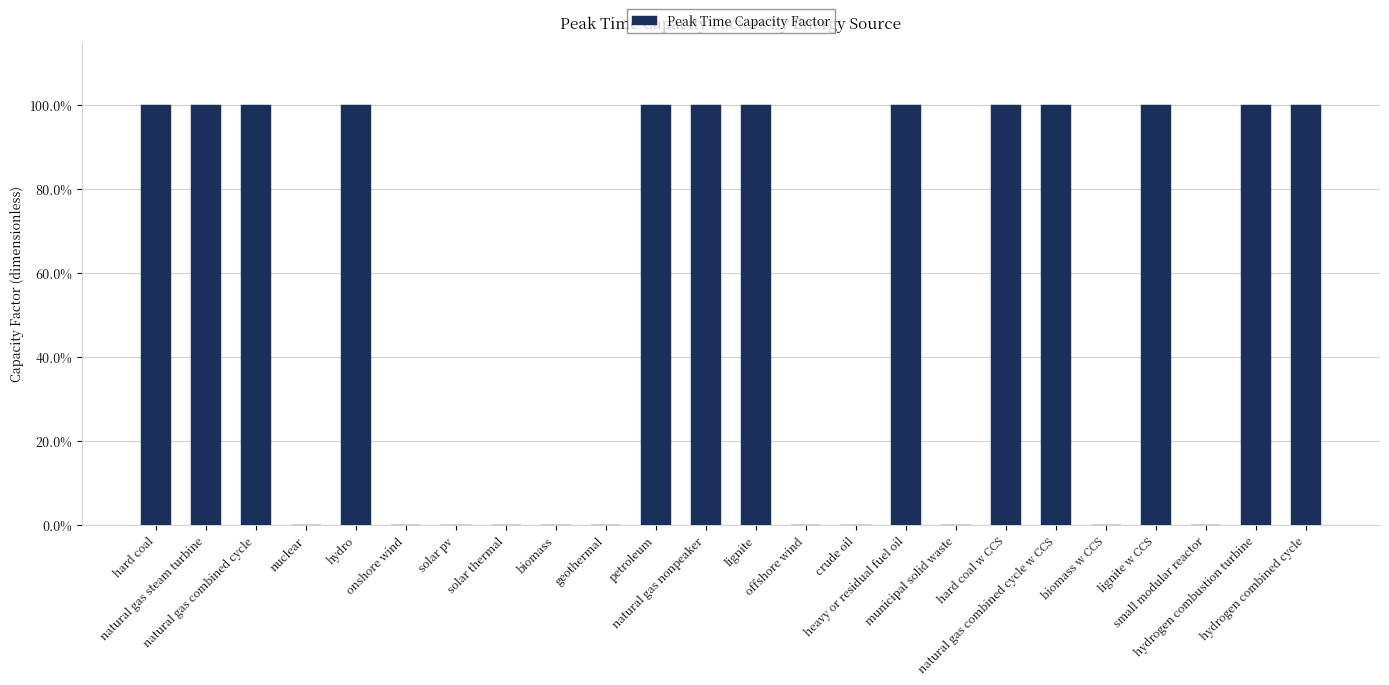

How many data points does each series have?

24